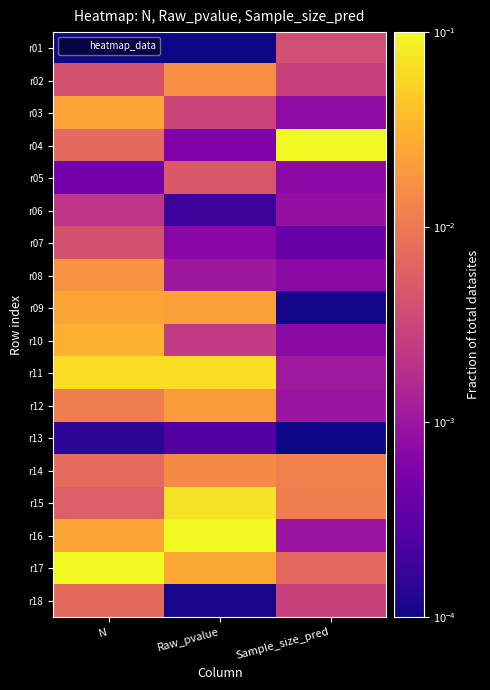

Reading right to left, list all the values displayed in this chart.

r01: Sample_size_pred=0.0	Raw_pvalue=0.0	N=0.0
r02: Sample_size_pred=0.0	Raw_pvalue=0.0	N=0.0
r03: Sample_size_pred=0.0	Raw_pvalue=0.0	N=0.0
r04: Sample_size_pred=0.1	Raw_pvalue=0.0	N=0.0
r05: Sample_size_pred=0.0	Raw_pvalue=0.0	N=0.0
r06: Sample_size_pred=0.0	Raw_pvalue=0.0	N=0.0
r07: Sample_size_pred=0.0	Raw_pvalue=0.0	N=0.0
r08: Sample_size_pred=0.0	Raw_pvalue=0.0	N=0.0
r09: Sample_size_pred=0.0	Raw_pvalue=0.0	N=0.0
r10: Sample_size_pred=0.0	Raw_pvalue=0.0	N=0.0
r11: Sample_size_pred=0.0	Raw_pvalue=0.1	N=0.1
r12: Sample_size_pred=0.0	Raw_pvalue=0.0	N=0.0
r13: Sample_size_pred=0.0	Raw_pvalue=0.0	N=0.0
r14: Sample_size_pred=0.0	Raw_pvalue=0.0	N=0.0
r15: Sample_size_pred=0.0	Raw_pvalue=0.1	N=0.0
r16: Sample_size_pred=0.0	Raw_pvalue=0.1	N=0.0
r17: Sample_size_pred=0.0	Raw_pvalue=0.0	N=0.1
r18: Sample_size_pred=0.0	Raw_pvalue=0.0	N=0.0